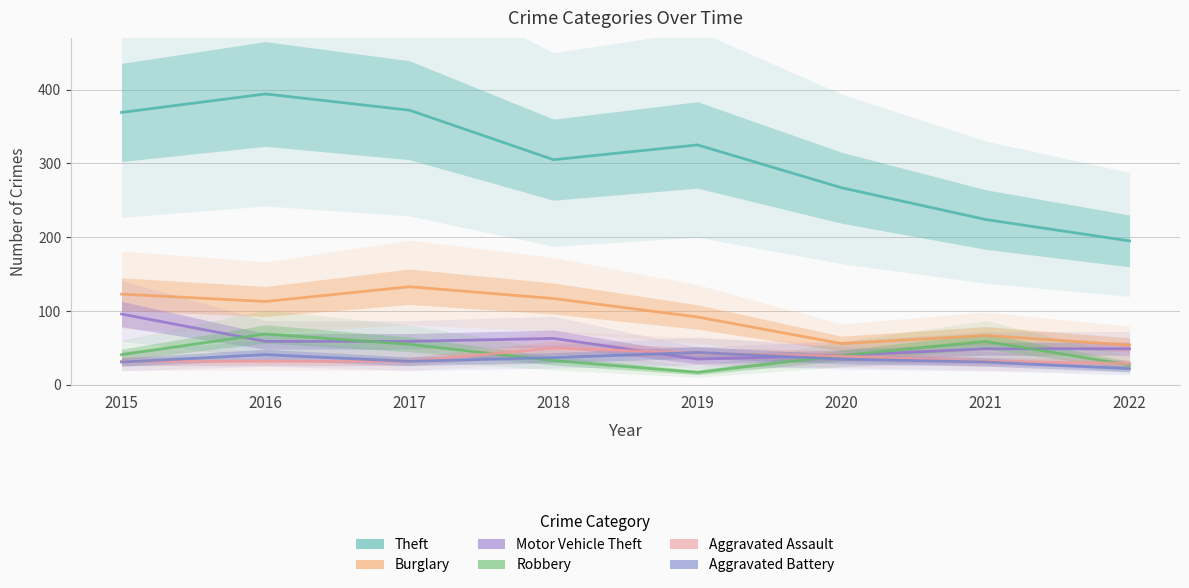

True or false: Robbery has a value of 52 at 2020.

False